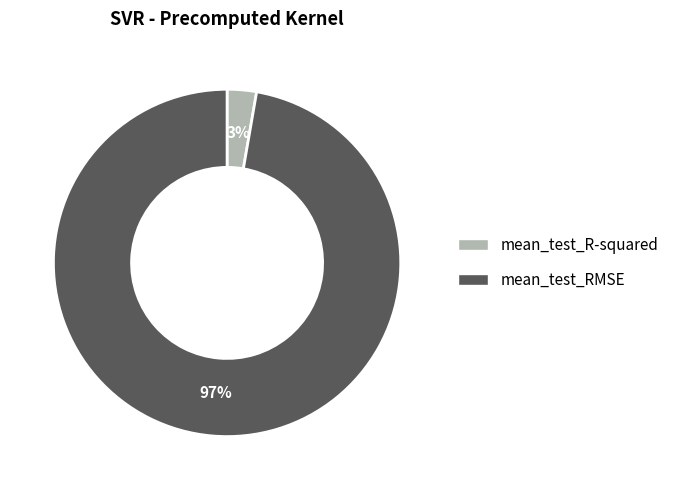

To the nearest percent, what portion does mean_test_R-squared represent?

3%